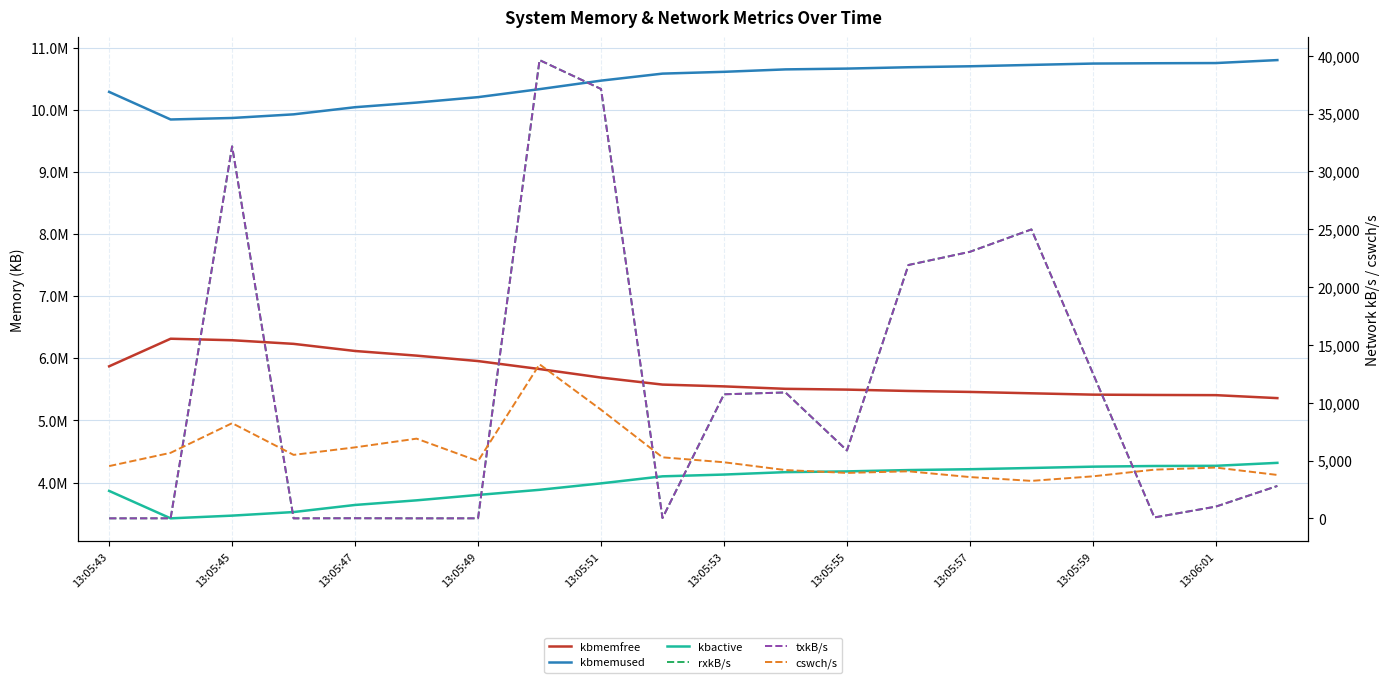

True or false: txkB/s has more than 2 points higher than both neighbors.

True